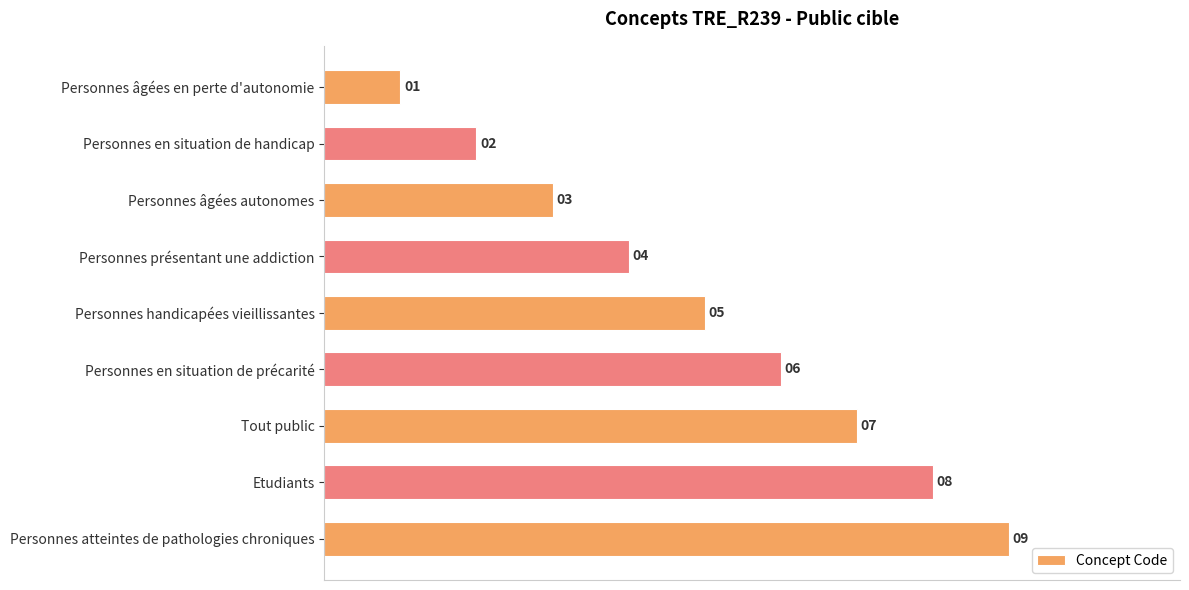

The value at Personnes handicapées vieillissantes is 5. True or false?

True